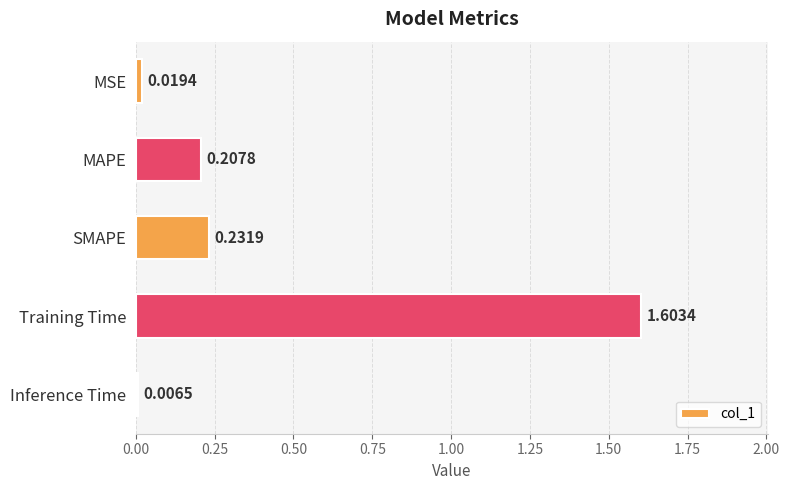

Count the number of data series in this chart.

1